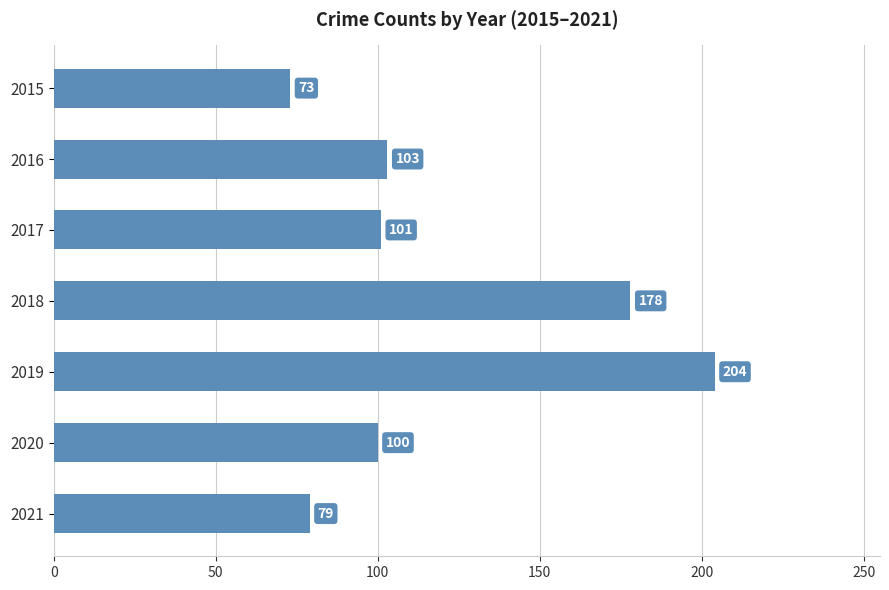

Which category has the highest value across all series?

2019